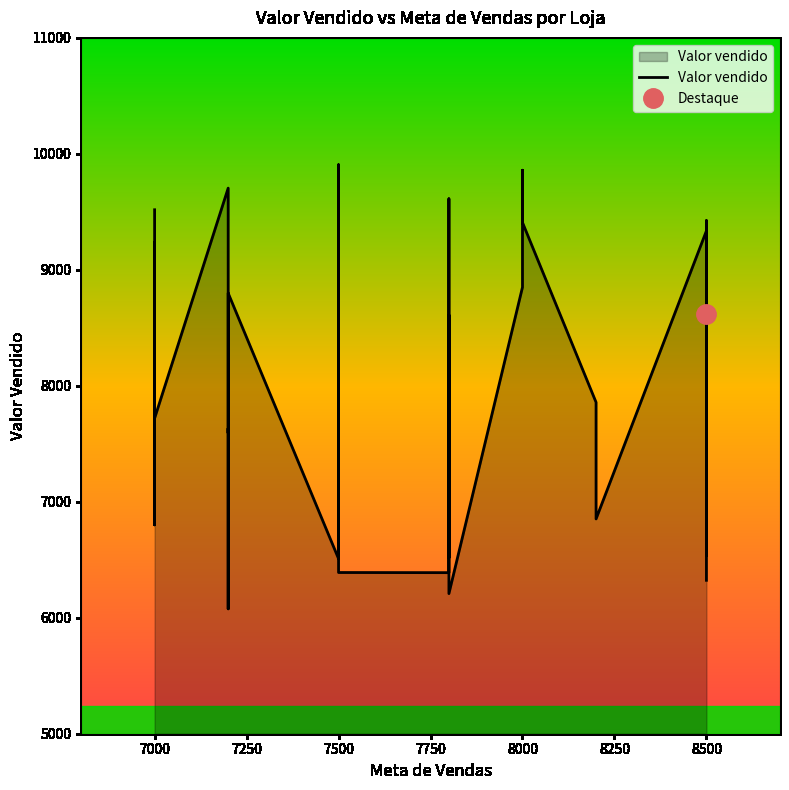

Reading left to right, transcribe all the data shown in this chart.

9517.9	7562.6	6800.9	9239.6	7899.7	8718.6	7769.8	7720.0	9704.6	9242.7	7593.6	7632.6	6076.8	8799.1	6509.1	8673.0	9906.0	7246.8	7715.4	6390.1	6388.8	6938.9	8609.7	6517.7	6961.1	9612.5	8593.5	6208.1	8850.0	9858.8	9408.2	7857.6	6852.1	9336.4	6534.7	7841.0	6535.0	9424.4	8616.2	6322.9